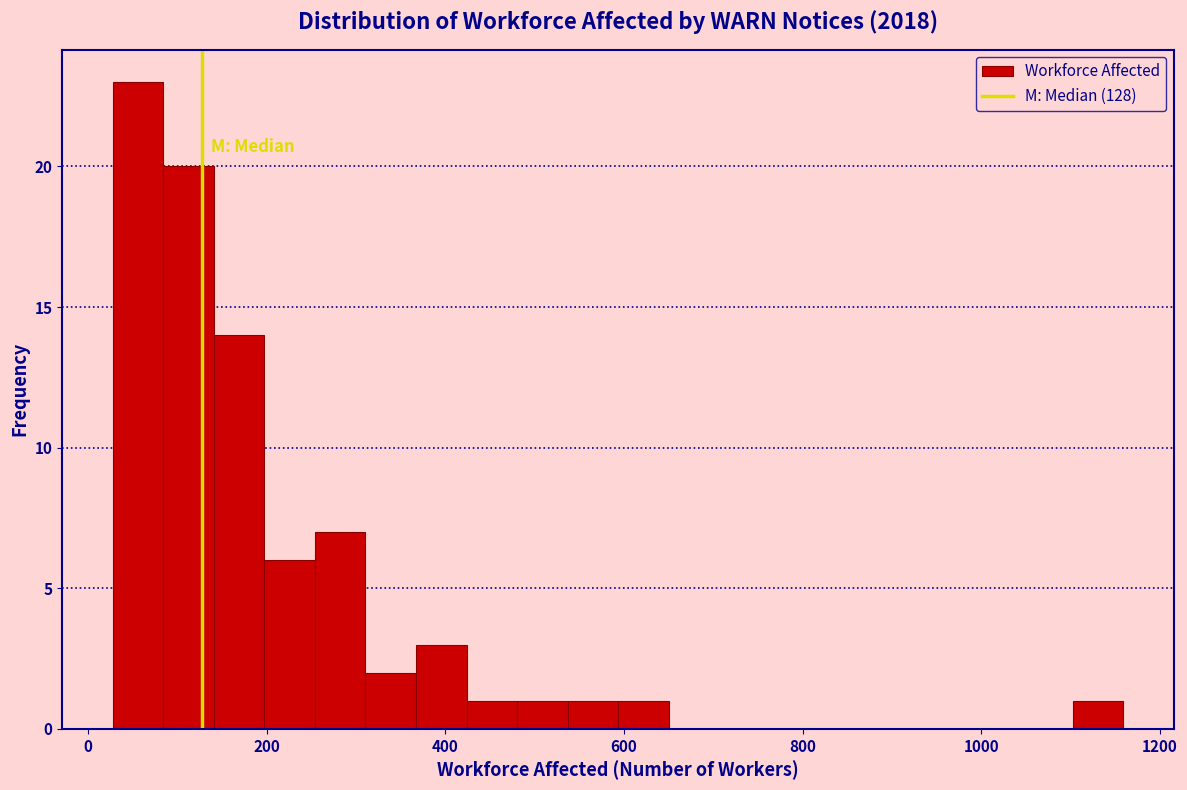

Around what value on the x-axis is the tallest bar? Give the approximate position of its centre, as read against the axis.

60